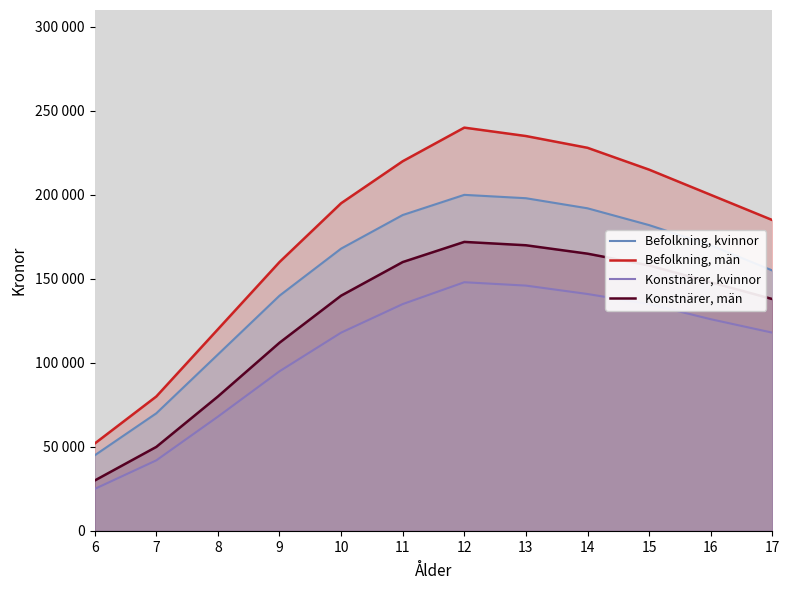

True or false: Konstnärer, män has a value of 165000 at 14.

True